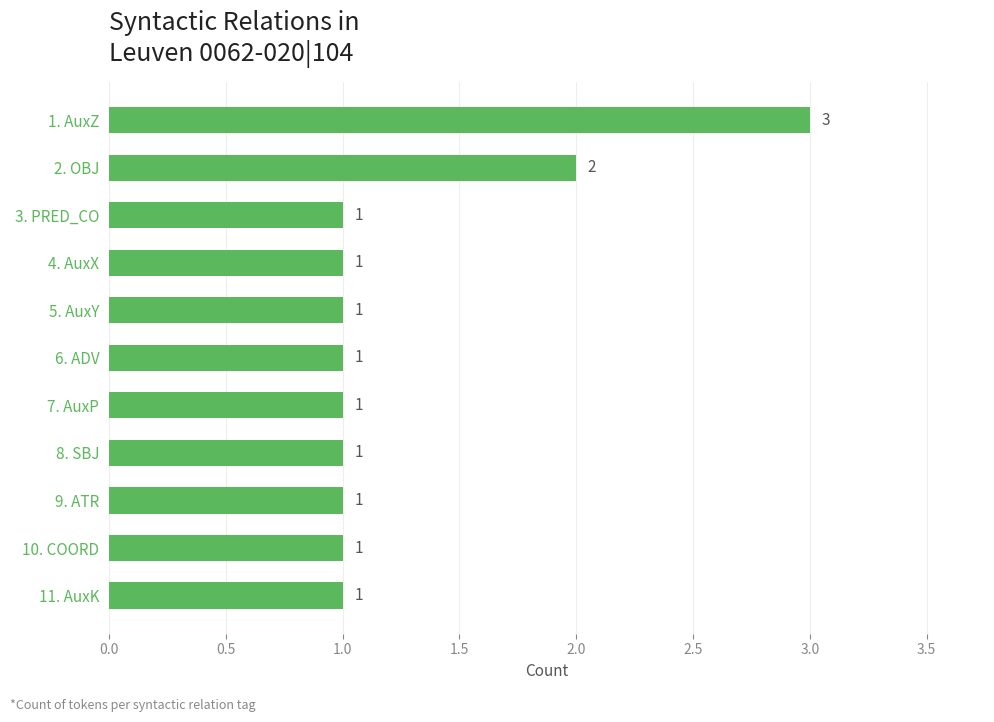

Is it true that the value at 8. SBJ is 0?

False